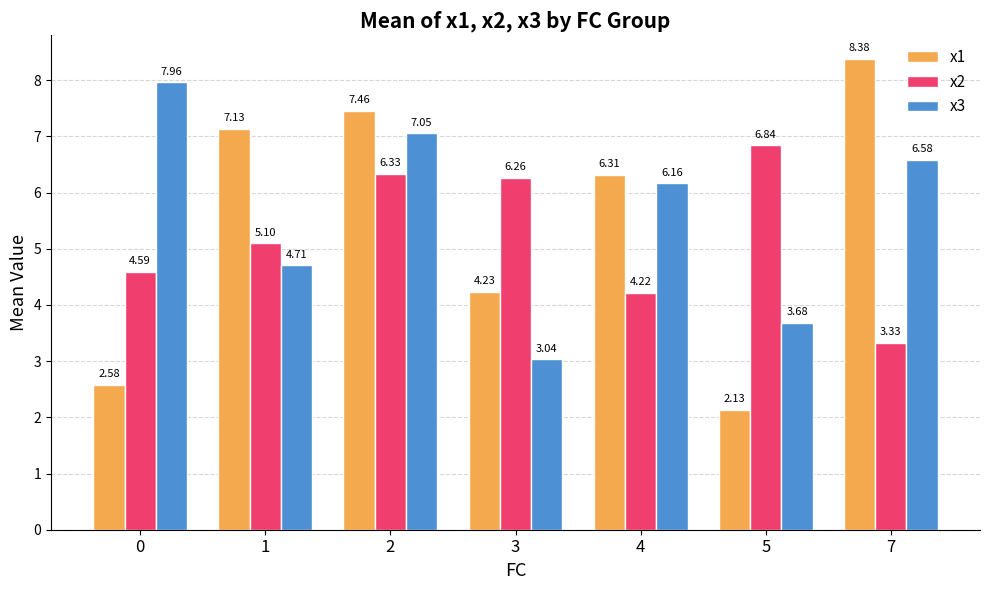

Which series changed the most between 1 and 7?

x3